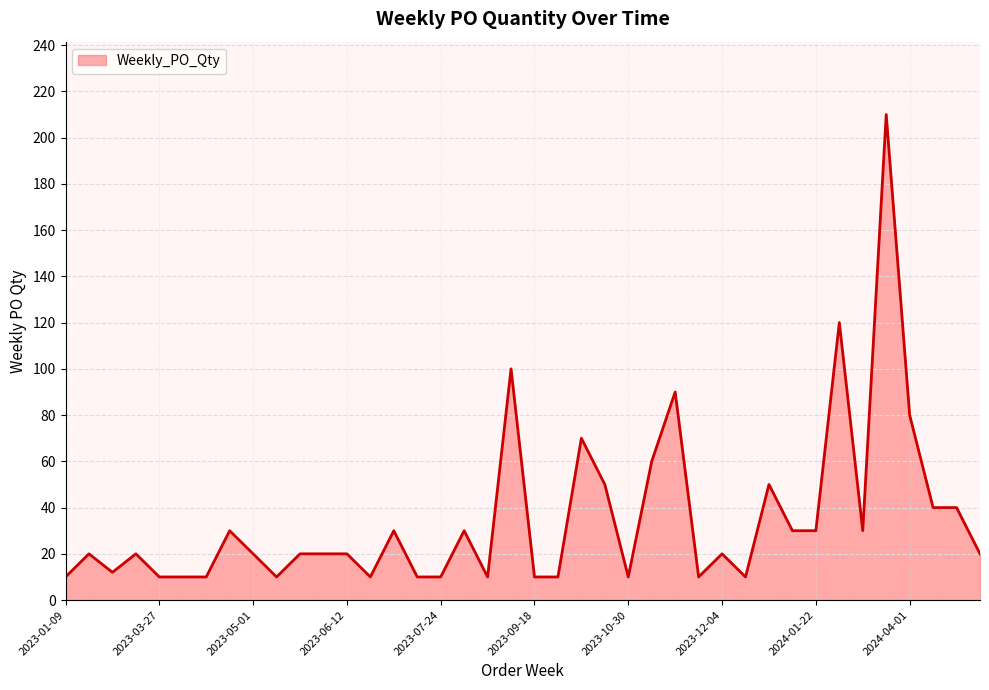

How many distinct data groups are displayed?

1